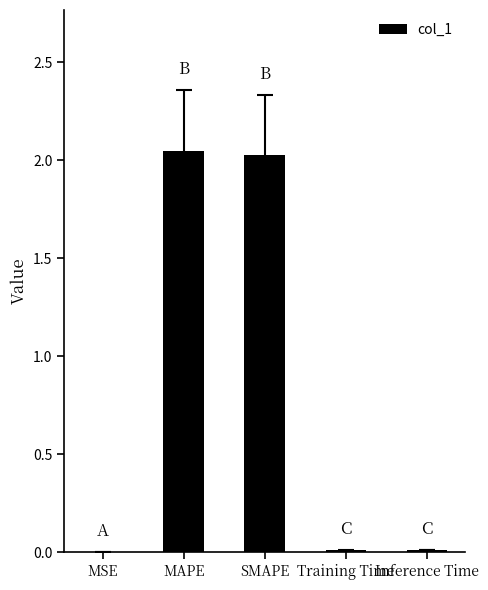

True or false: the data shows 0.0 at Training Time.

True